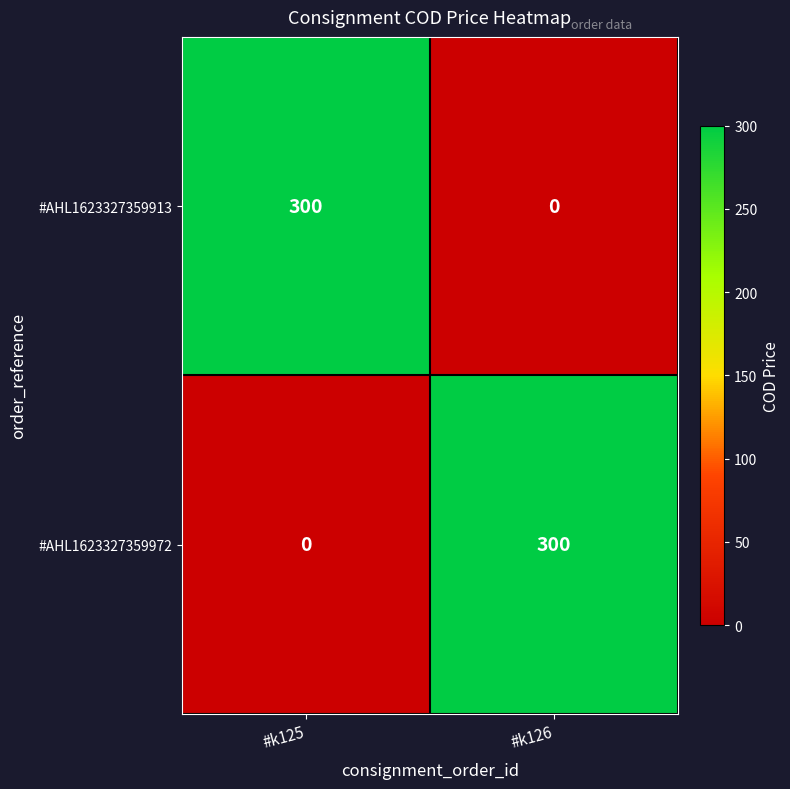

What is the total value across all series at #k125?

300